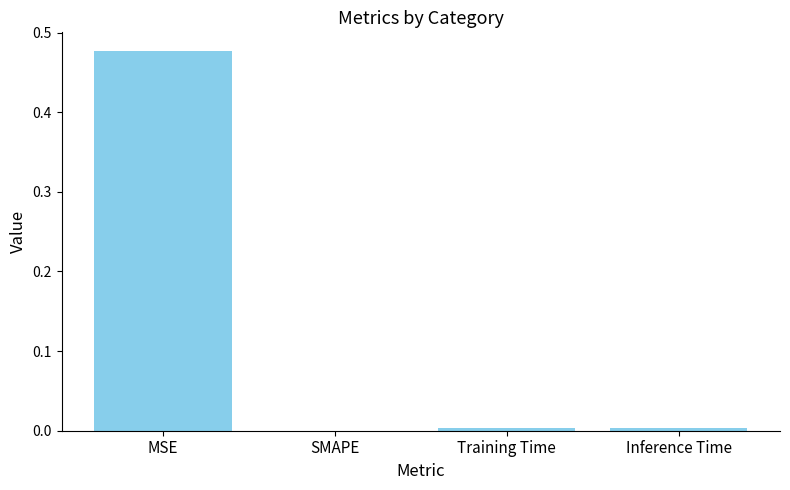

At which category does the chart reach its peak across all series?

MSE